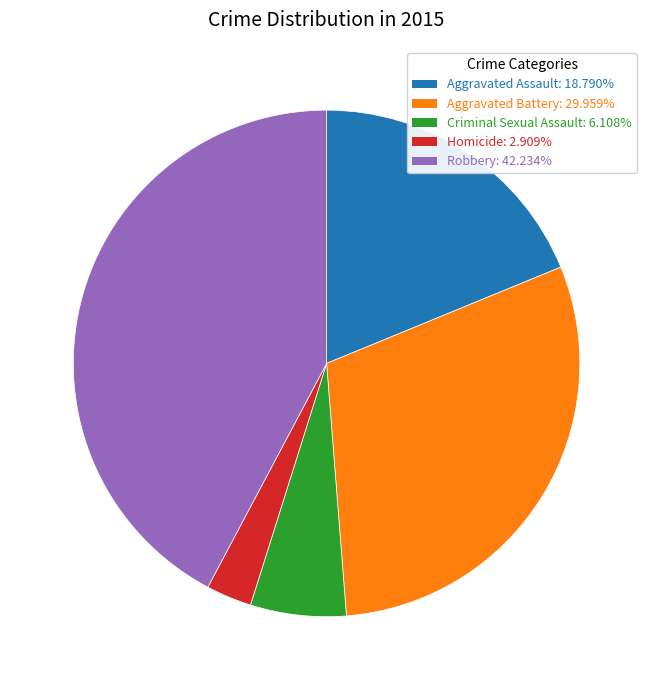

Count the number of slices in the pie.

5